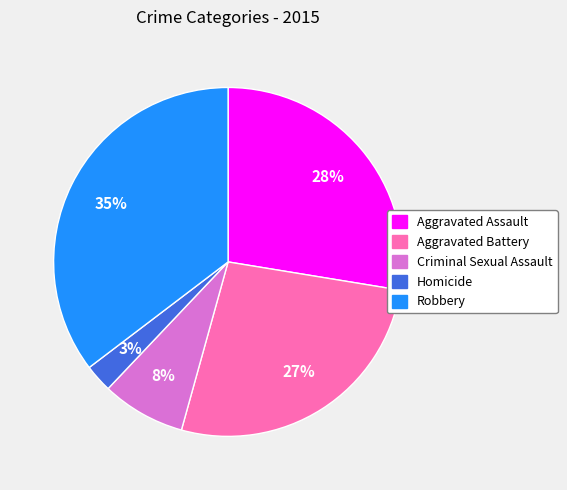

Which category has the smallest portion of the pie?

Homicide